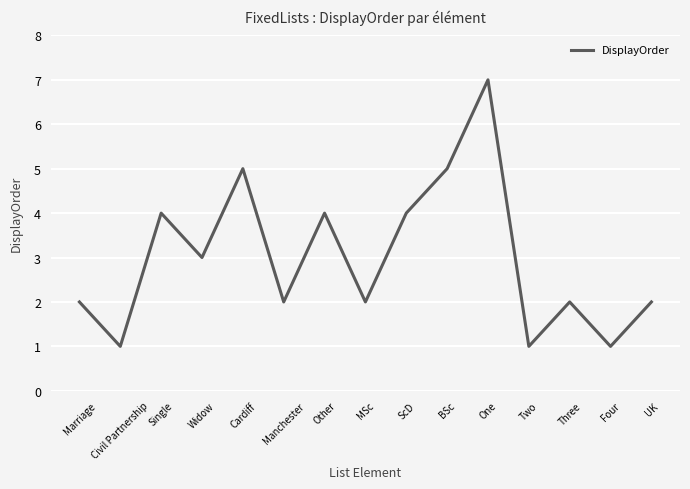

Reading left to right, extract all data points from this chart.

2	1	4	3	5	2	4	2	4	5	7	1	2	1	2